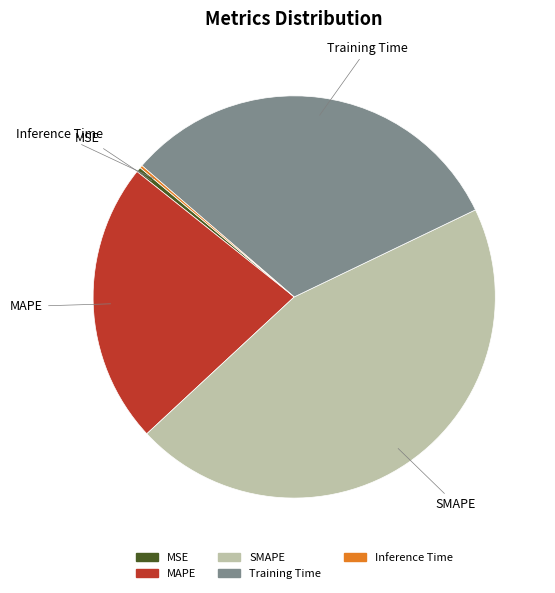

Combined, do MSE and MAPE account for over 50%?

No